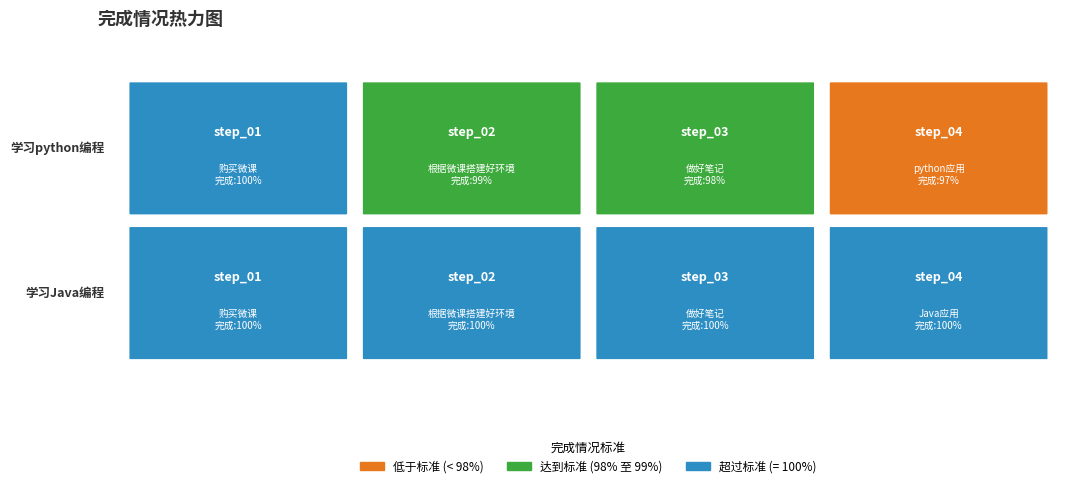

Which series has the widest spread of values?

学习python编程